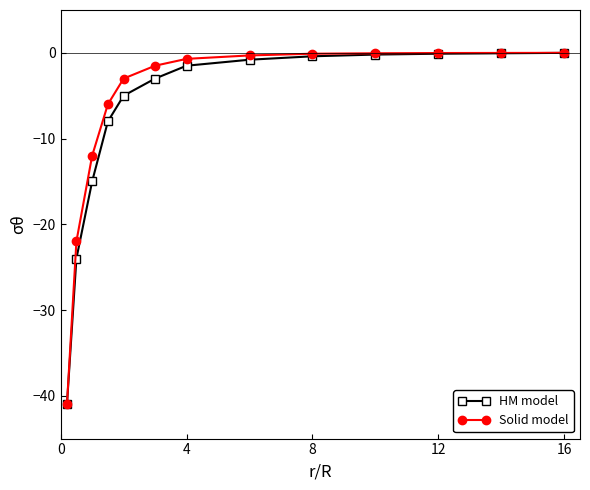

What is the value of the Solid model point at the 2nd from the left?

-22.0